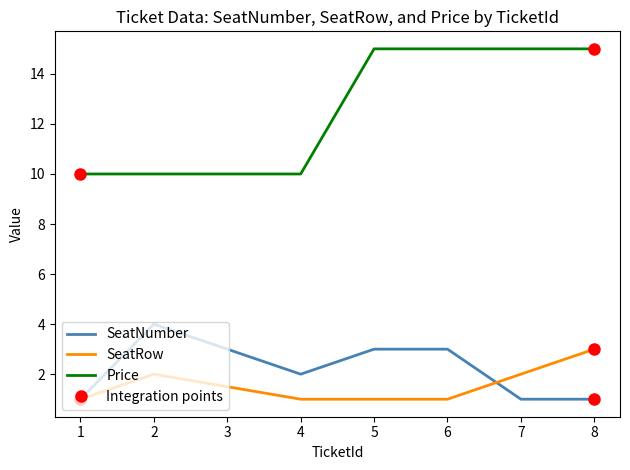

True or false: SeatRow and Price cross at least once.

False